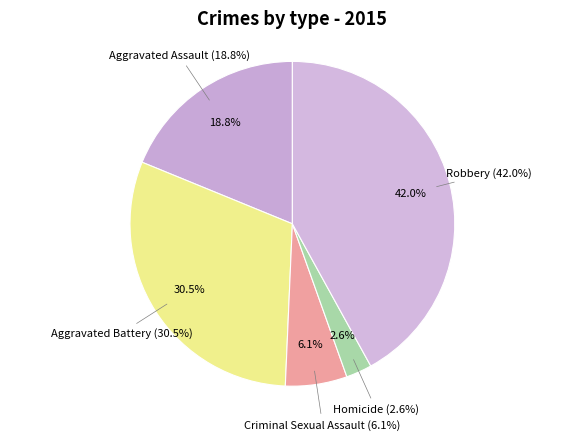

What is the total percentage of Aggravated Battery and Criminal Sexual Assault?

36.6%